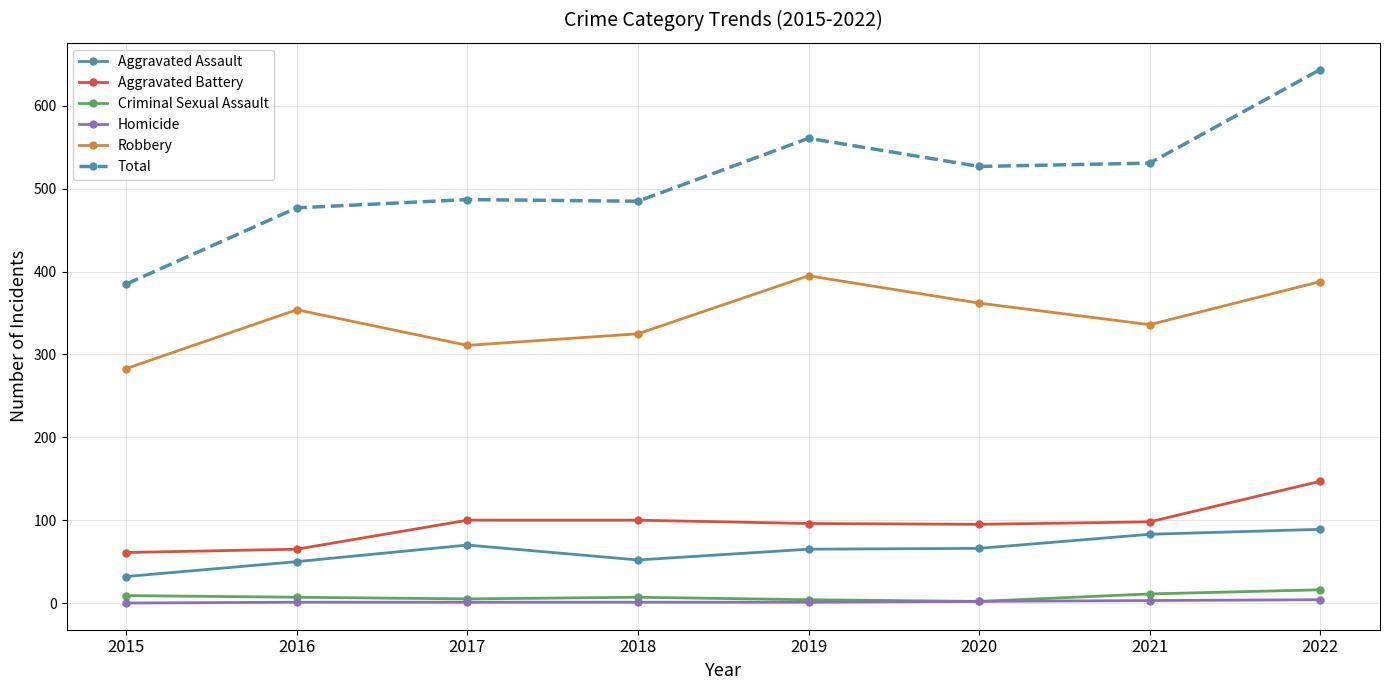

Does the chart have visible grid lines?

Yes